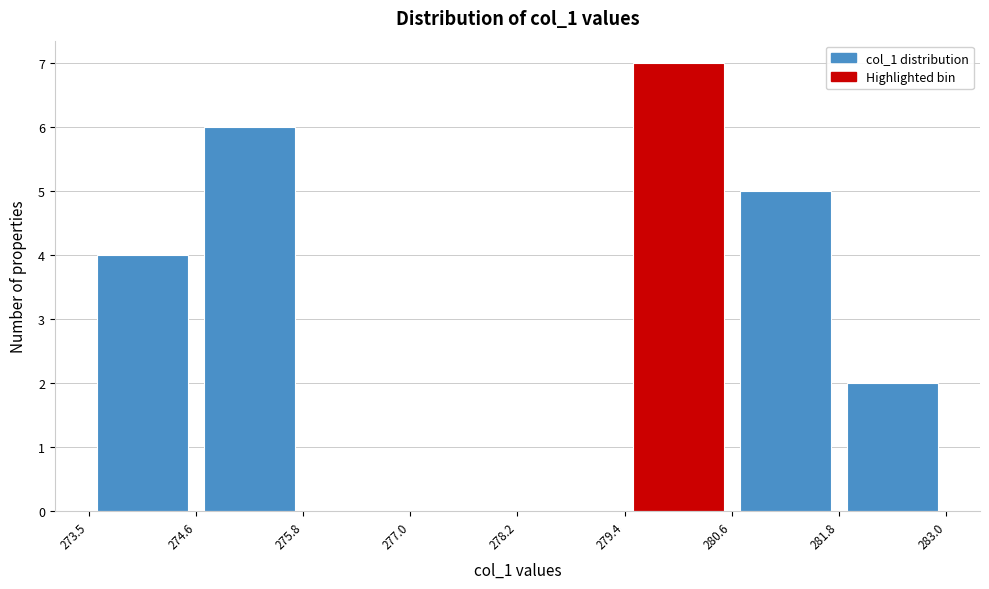

How tall is the bar that spans 279.4 to 280.6 on the x-axis? The values are not printed on the chart, so give them approximately, as read against the axis.

7